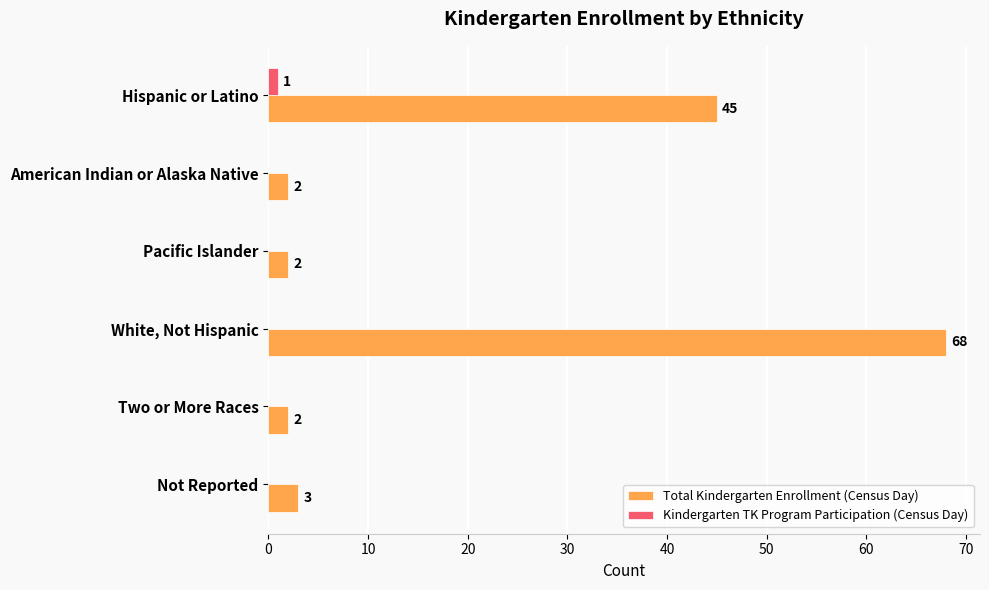

Is it true that Total Kindergarten Enrollment (Census Day) equals 27 at Hispanic or Latino?

False